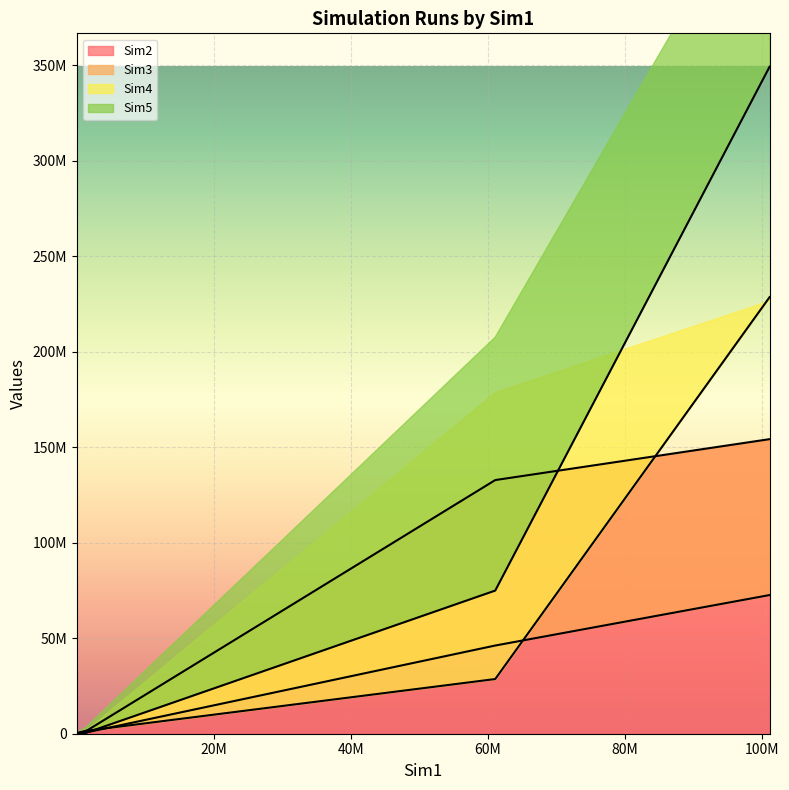

How many data points does each series have?

5